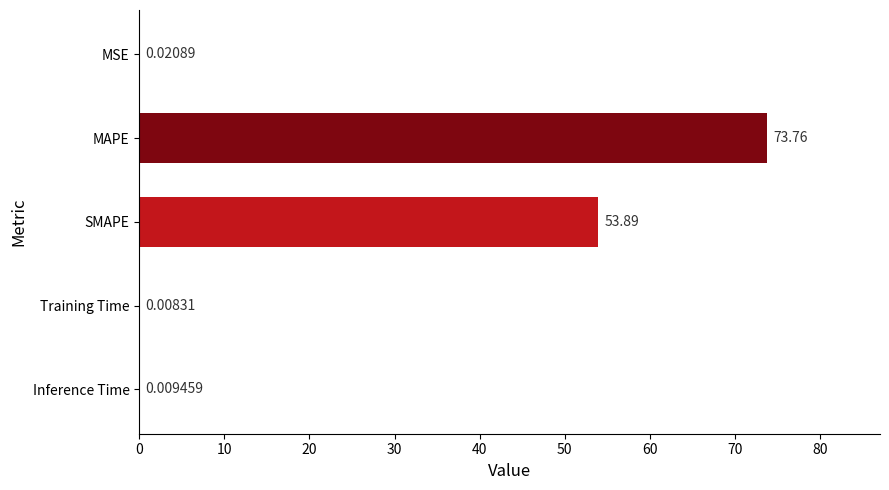

Which category has the highest value across all series?

MAPE